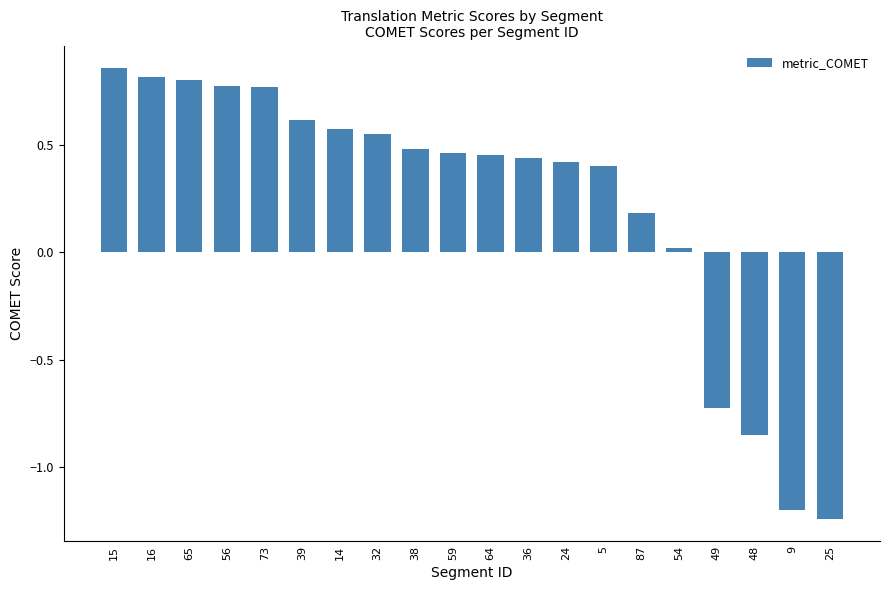

What is the average value?

0.2